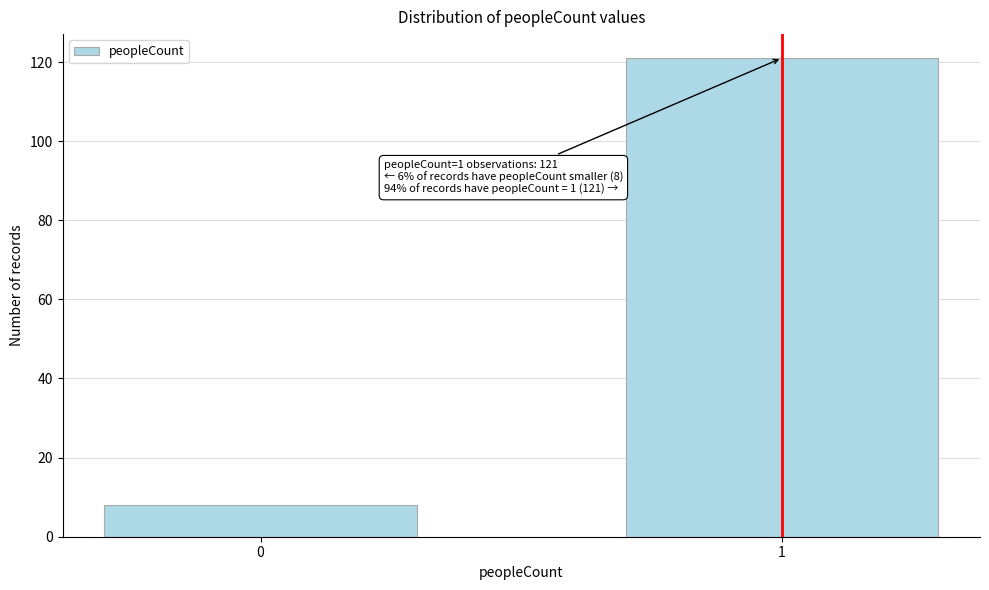

Reading left to right, list all the values displayed in this chart.

8	121